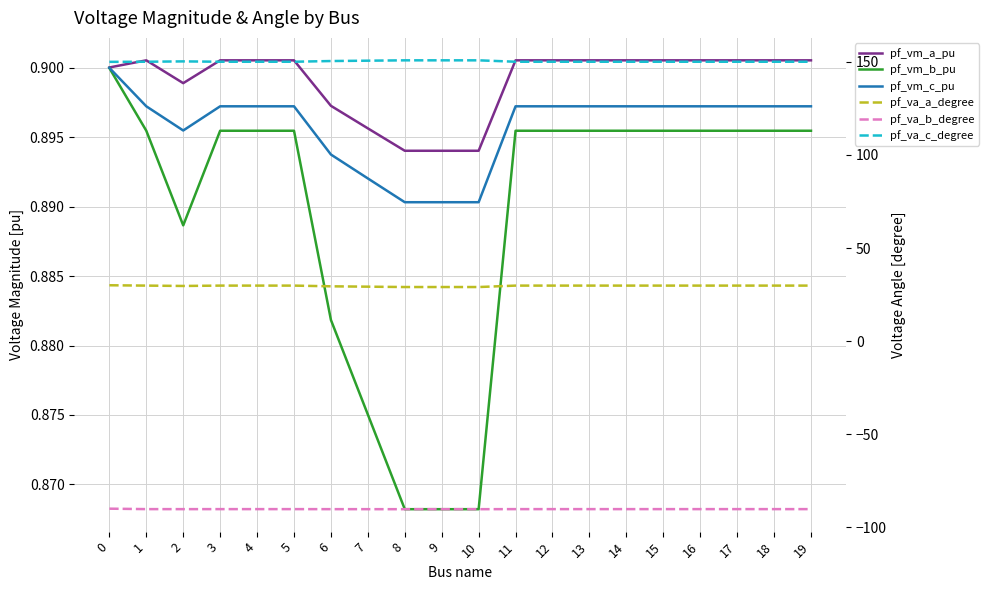

What is the total value across all series at 17?

92.3